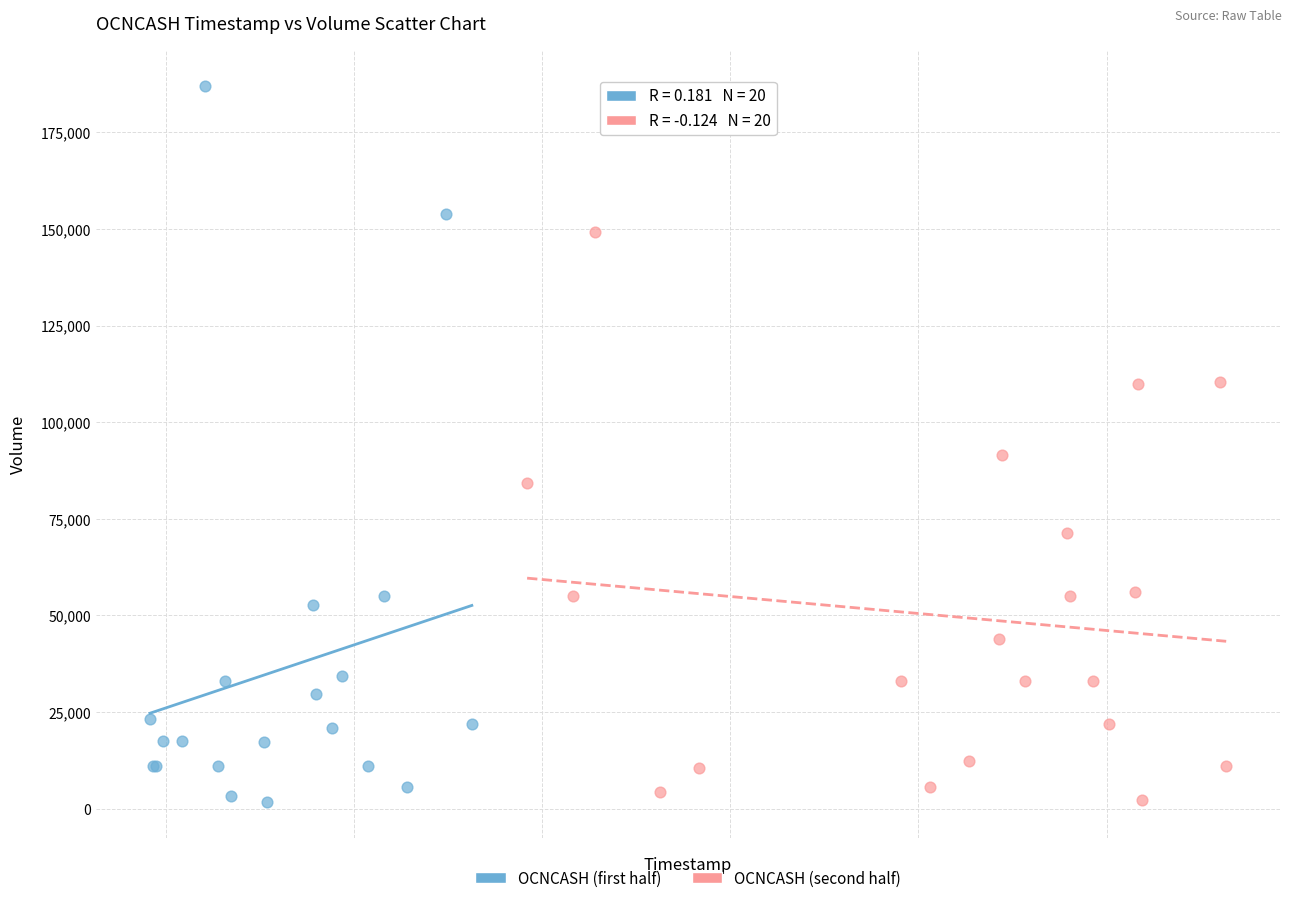

Which series contains the highest Y value?

OCNCASH (first half)